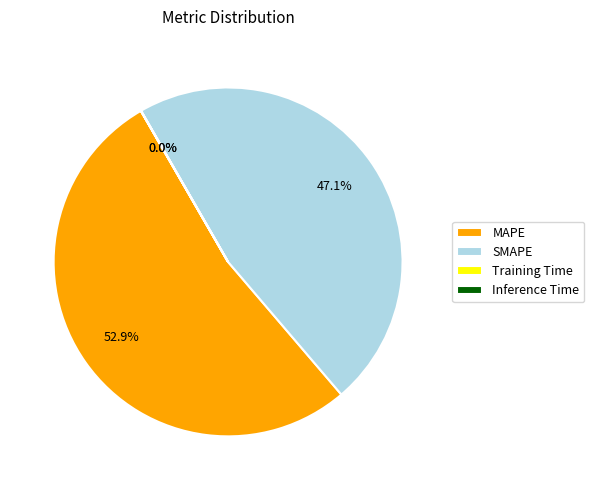

Which category has the biggest portion of the pie?

MAPE